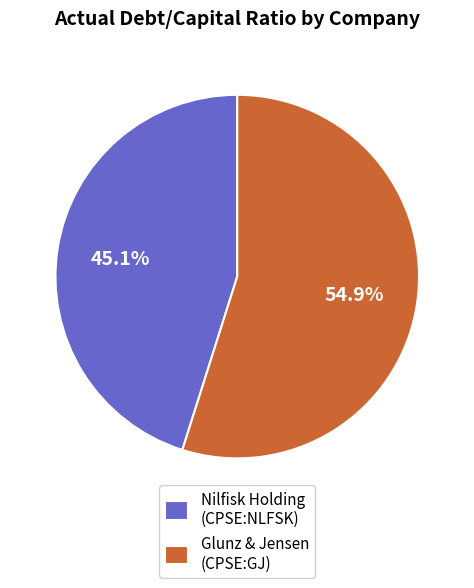

Do Nilfisk Holding (CPSE:NLFSK) and Glunz & Jensen (CPSE:GJ) together represent more than half of the pie?

Yes